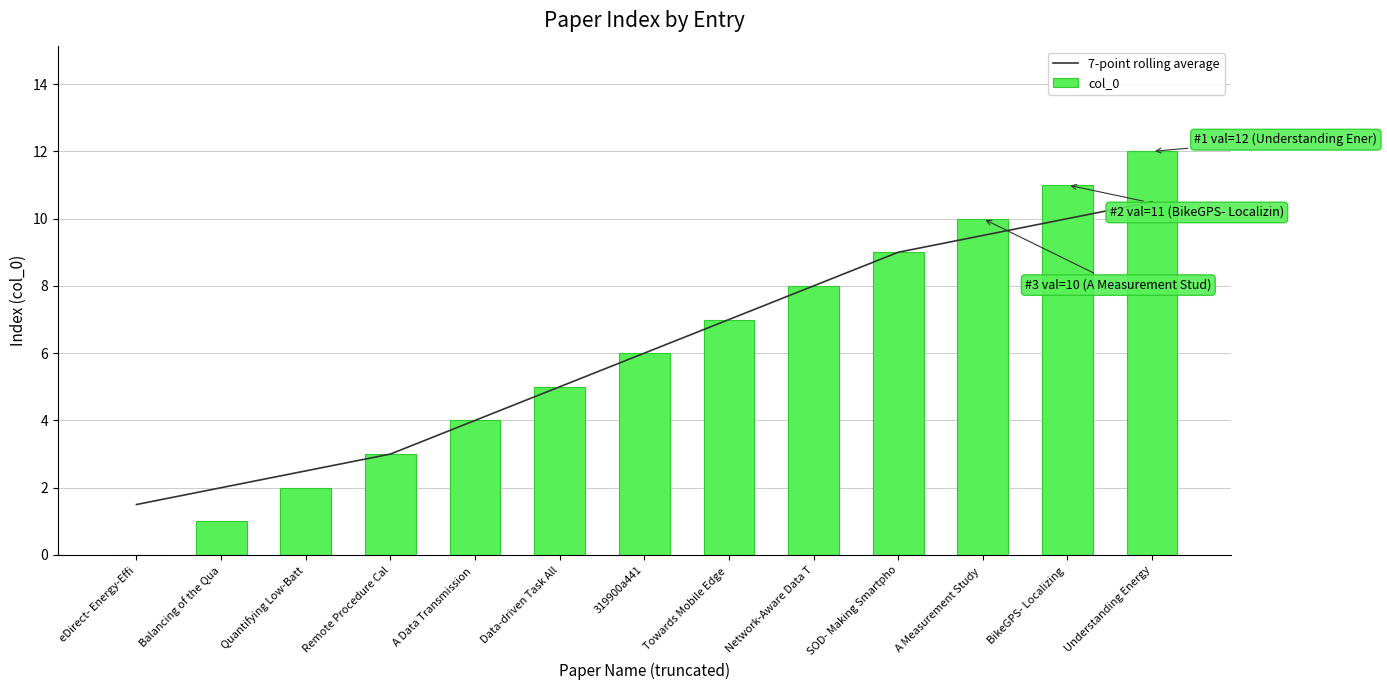

Does the chart contain stacked bars?

No